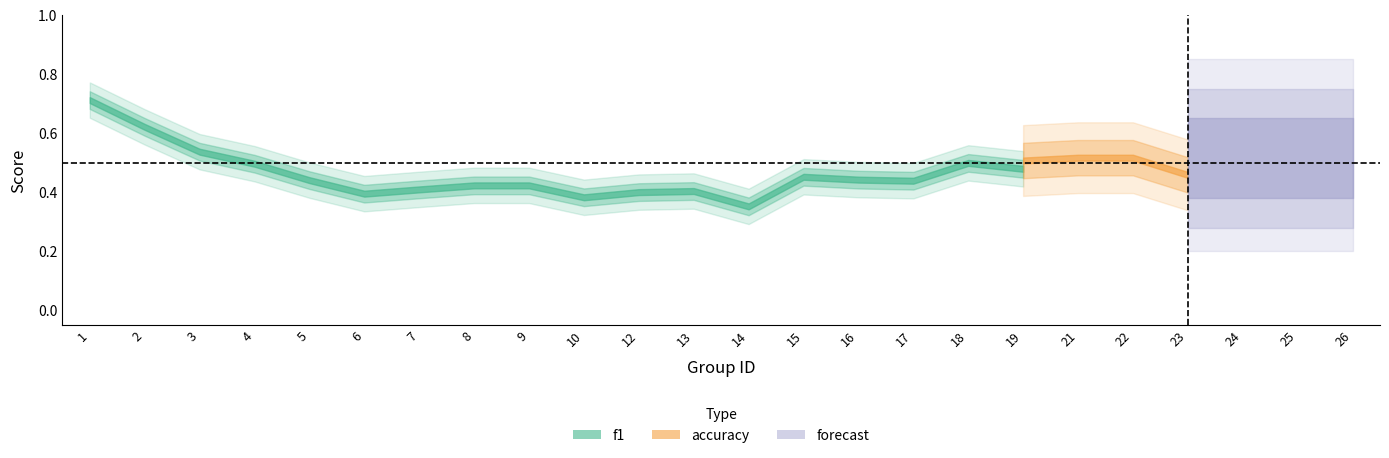

What is the total value across all series at 24?

0.9